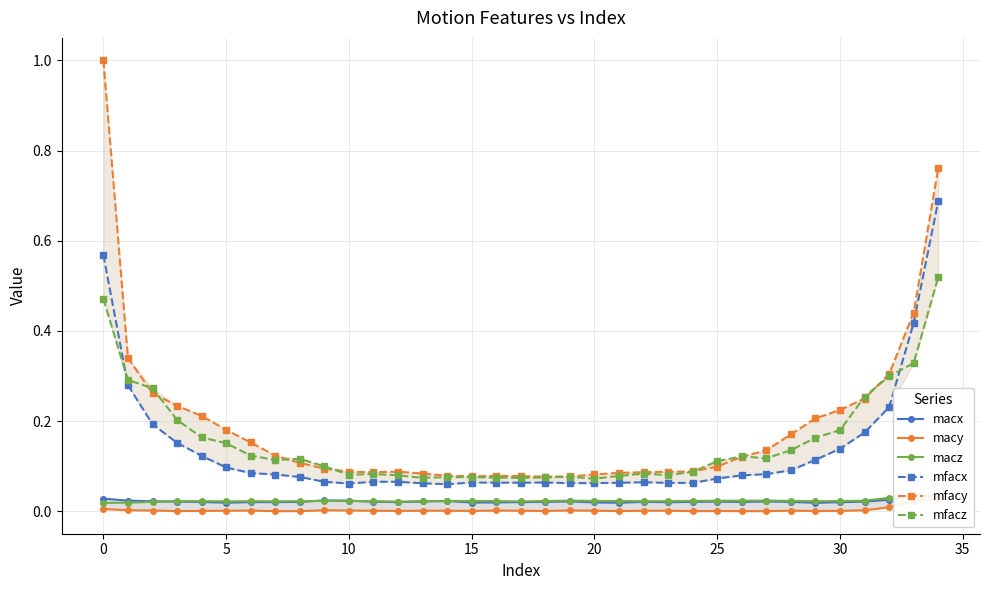

Reading left to right, transcribe all the data shown in this chart.

macx: 0.0	0.0	0.0	0.0	0.0	0.0	0.0	0.0	0.0	0.0	0.0	0.0	0.0	0.0	0.0	0.0	0.0	0.0	0.0	0.0	0.0	0.0	0.0	0.0	0.0	0.0	0.0	0.0	0.0	0.0	0.0	0.0	0.0	0.0	0.0
macy: 0.0	0.0	0.0	0.0	0.0	0.0	0.0	0.0	0.0	0.0	0.0	0.0	0.0	0.0	0.0	0.0	0.0	0.0	0.0	0.0	0.0	0.0	0.0	0.0	0.0	0.0	0.0	0.0	0.0	0.0	0.0	0.0	0.0	0.0	0.0
macz: 0.0	0.0	0.0	0.0	0.0	0.0	0.0	0.0	0.0	0.0	0.0	0.0	0.0	0.0	0.0	0.0	0.0	0.0	0.0	0.0	0.0	0.0	0.0	0.0	0.0	0.0	0.0	0.0	0.0	0.0	0.0	0.0	0.0	0.0	0.0
mfacx: 0.6	0.3	0.2	0.2	0.1	0.1	0.1	0.1	0.1	0.1	0.1	0.1	0.1	0.1	0.1	0.1	0.1	0.1	0.1	0.1	0.1	0.1	0.1	0.1	0.1	0.1	0.1	0.1	0.1	0.1	0.1	0.2	0.2	0.4	0.7
mfacy: 1.0	0.3	0.3	0.2	0.2	0.2	0.2	0.1	0.1	0.1	0.1	0.1	0.1	0.1	0.1	0.1	0.1	0.1	0.1	0.1	0.1	0.1	0.1	0.1	0.1	0.1	0.1	0.1	0.2	0.2	0.2	0.2	0.3	0.4	0.8
mfacz: 0.5	0.3	0.3	0.2	0.2	0.2	0.1	0.1	0.1	0.1	0.1	0.1	0.1	0.1	0.1	0.1	0.1	0.1	0.1	0.1	0.1	0.1	0.1	0.1	0.1	0.1	0.1	0.1	0.1	0.2	0.2	0.3	0.3	0.3	0.5